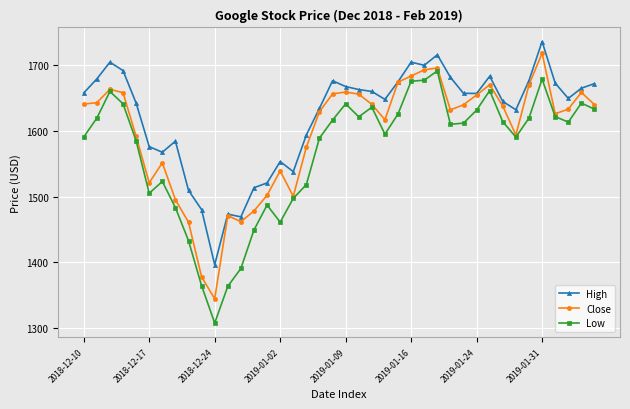

True or false: Close has more than 0 interior local peaks.

True